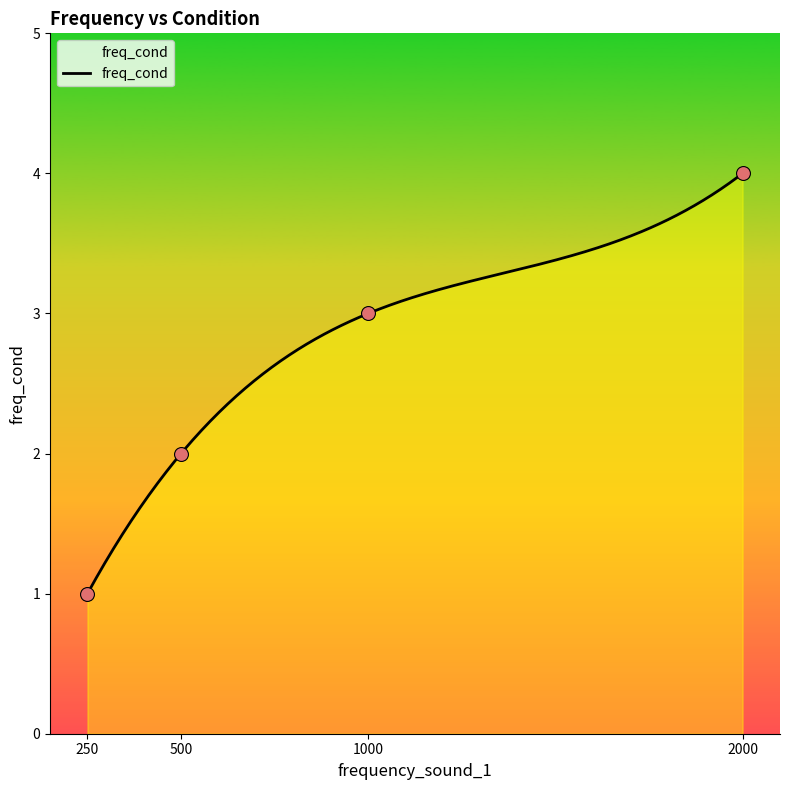

Between 500 and 2000, which is larger?

2000